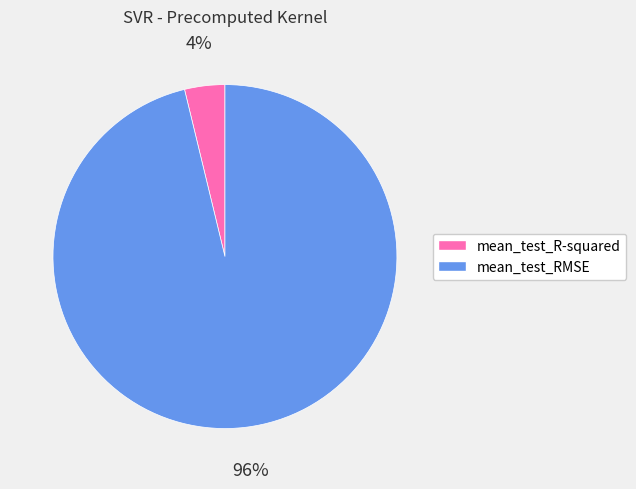

Is it true that mean_test_RMSE is 89% of the pie?

False